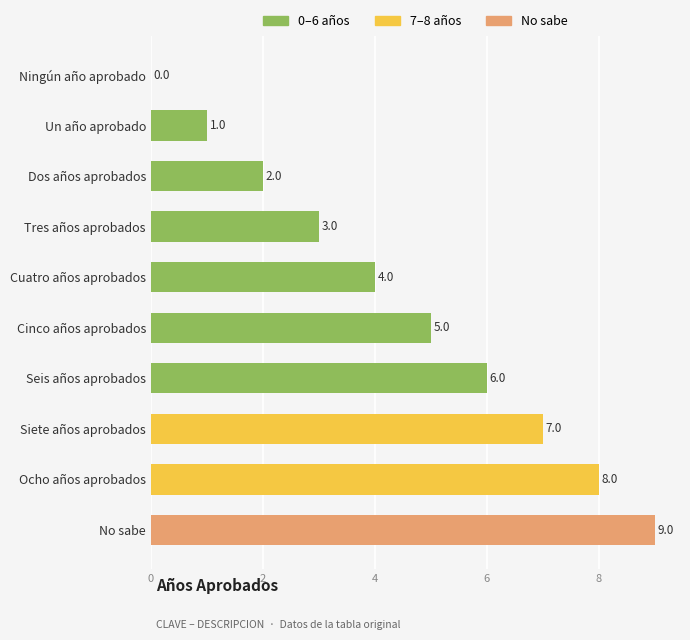

What is the change in value from Ningún año aprobado to No sabe?

+9